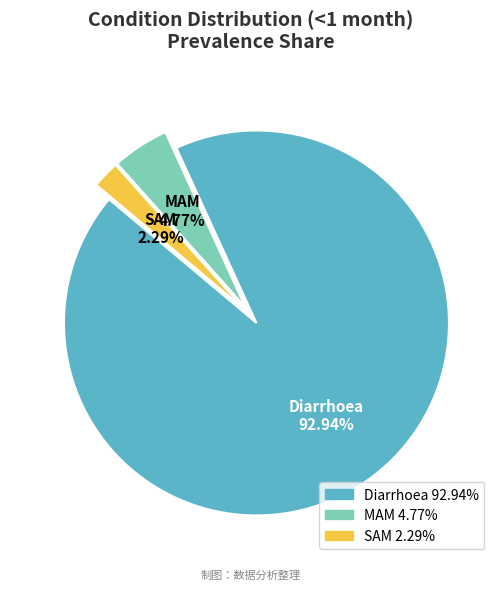

Does any single category account for the majority?

Yes